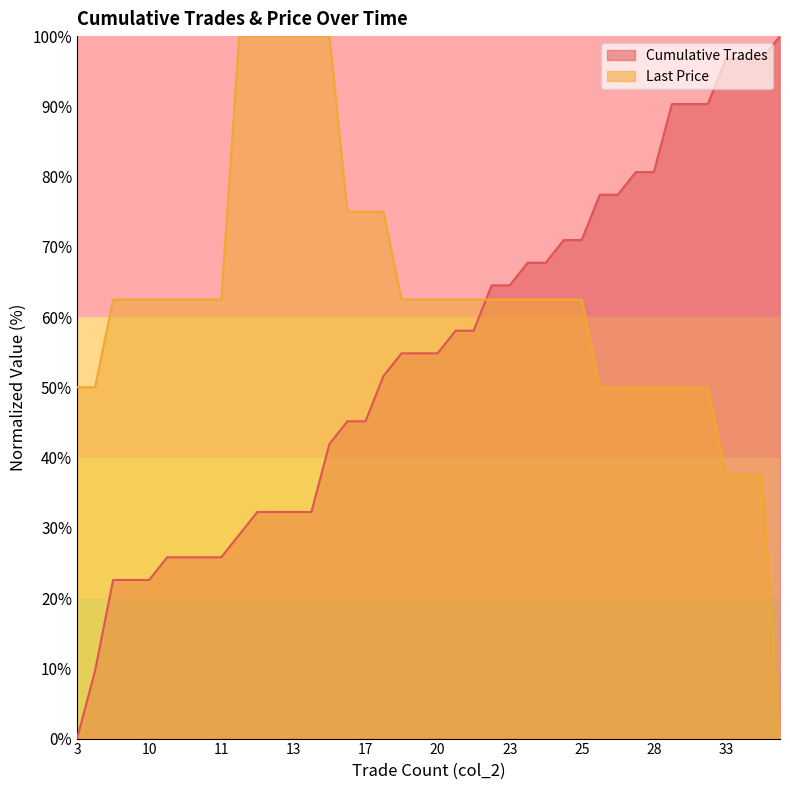

What are all the series names shown in the legend?

Cumulative Trades, Last Price